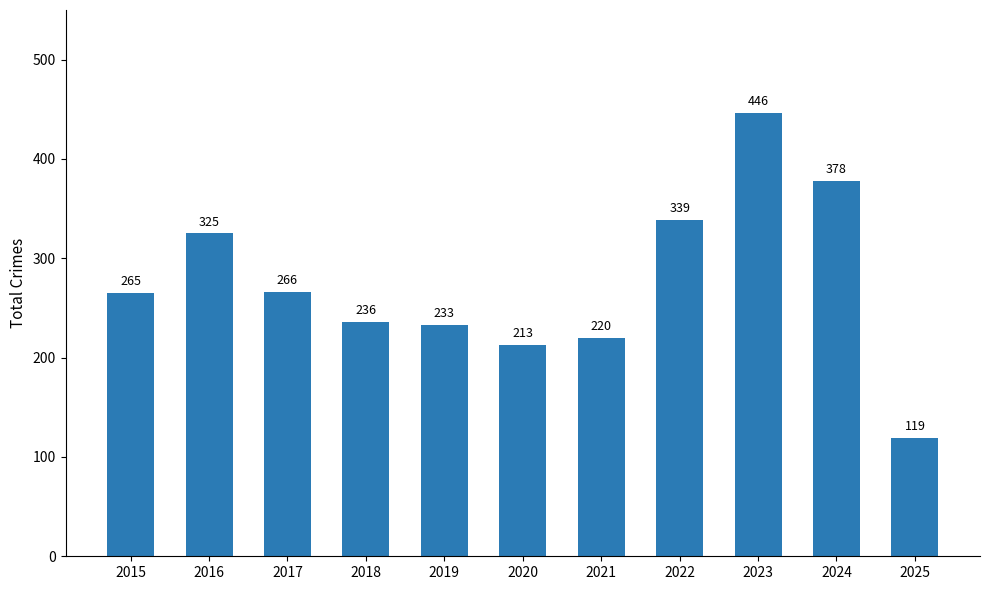

What is the value of the 3rd bar from the left?

266